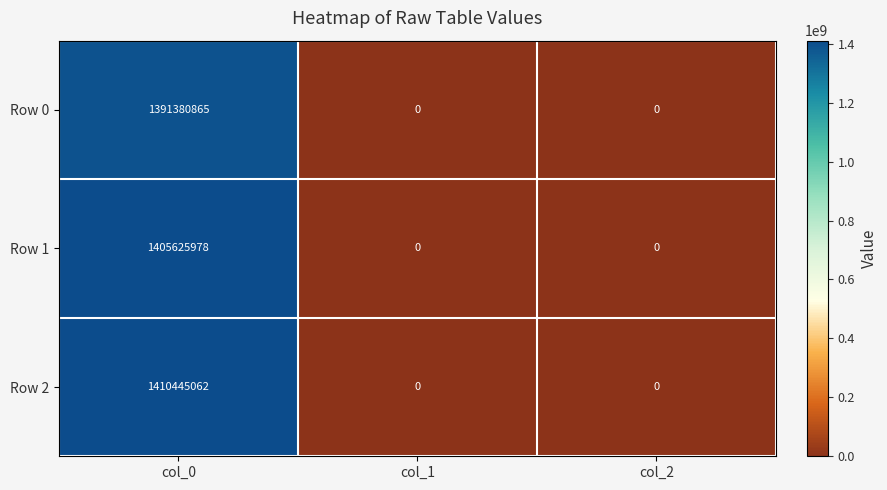

List the series in order of their overall mean, lowest first.

Row 0, Row 1, Row 2